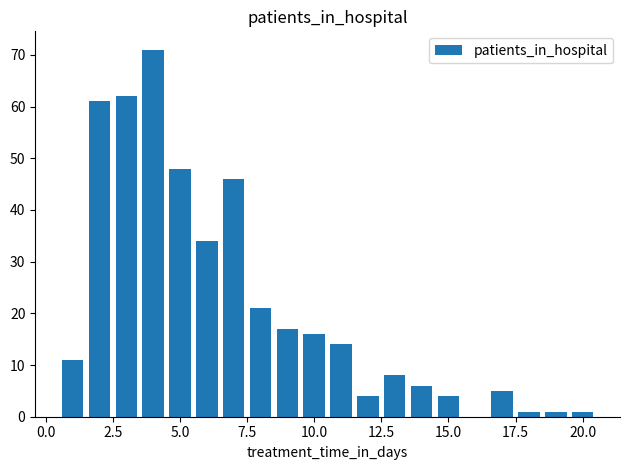

What is the sum of all values?

431